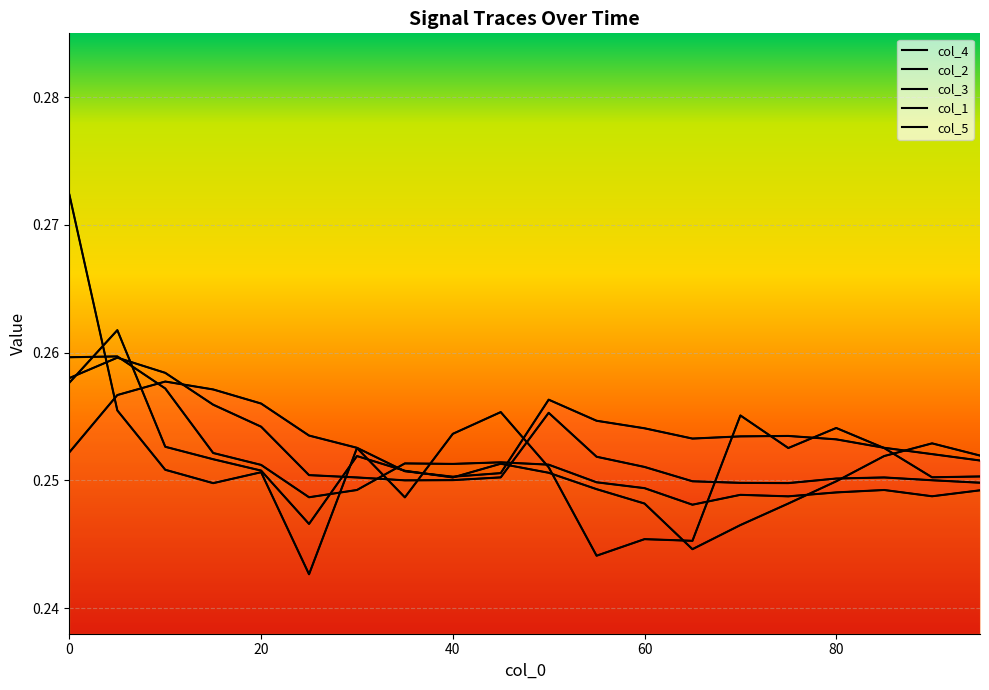

Reading left to right, what are all the values shown in this chart?

col_1: 0.3	0.3	0.3	0.3	0.3	0.2	0.3	0.3	0.3	0.3	0.3	0.2	0.2	0.2	0.2	0.2	0.2	0.3	0.3	0.3
col_2: 0.3	0.3	0.3	0.3	0.3	0.2	0.2	0.3	0.3	0.3	0.3	0.2	0.2	0.2	0.2	0.2	0.2	0.2	0.2	0.2
col_3: 0.3	0.3	0.3	0.3	0.3	0.3	0.3	0.3	0.3	0.3	0.3	0.3	0.3	0.2	0.2	0.2	0.3	0.3	0.3	0.2
col_4: 0.3	0.3	0.3	0.3	0.3	0.3	0.3	0.3	0.3	0.3	0.3	0.3	0.3	0.3	0.3	0.3	0.3	0.3	0.3	0.3
col_5: 0.3	0.3	0.3	0.2	0.3	0.2	0.3	0.2	0.3	0.3	0.3	0.2	0.2	0.2	0.3	0.3	0.3	0.3	0.3	0.3